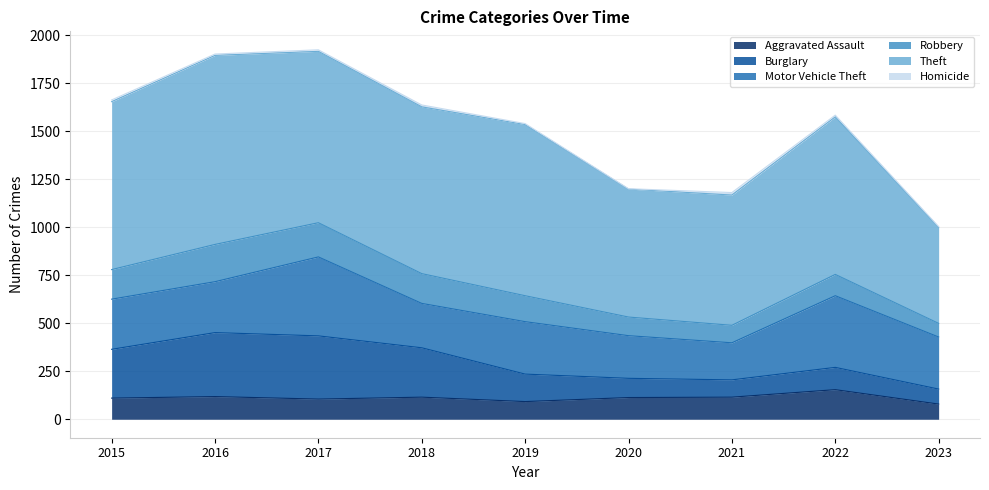

True or false: Homicide has a value of 9 at 2022.

True